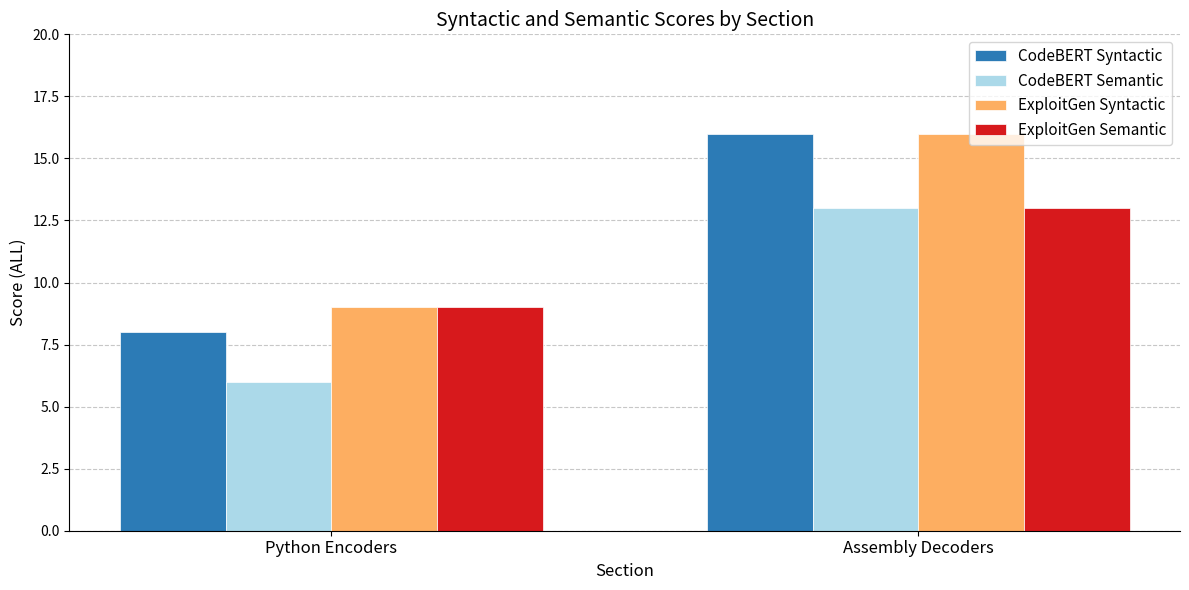

Which series changed the most between Python Encoders and Assembly Decoders?

CodeBERT Syntactic